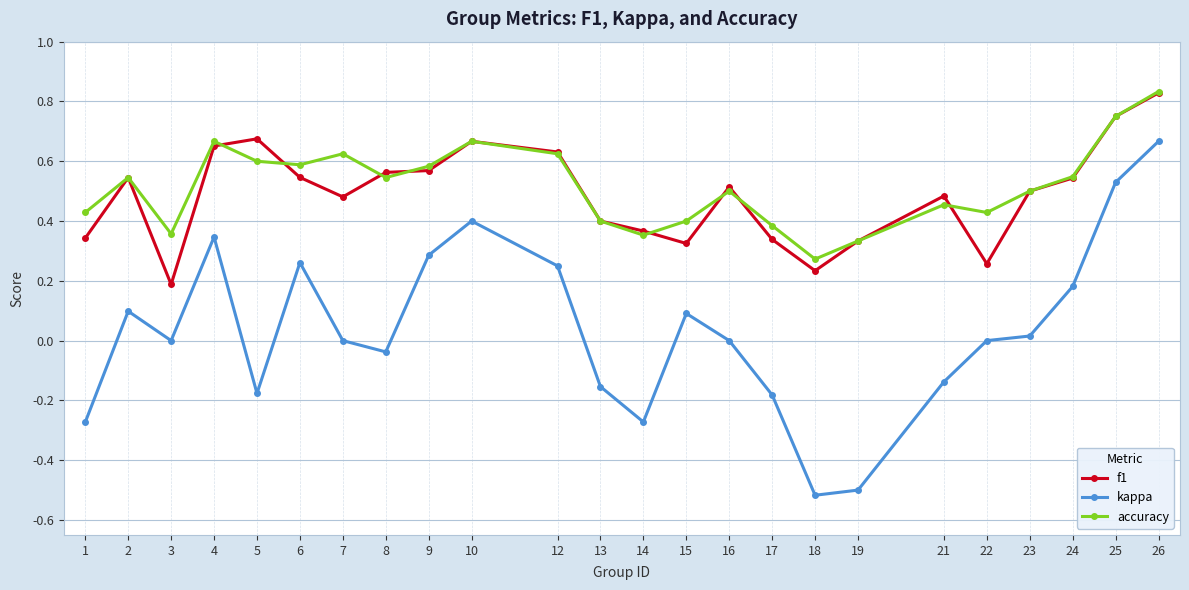

The value of accuracy at 21 is 0.5. True or false?

True